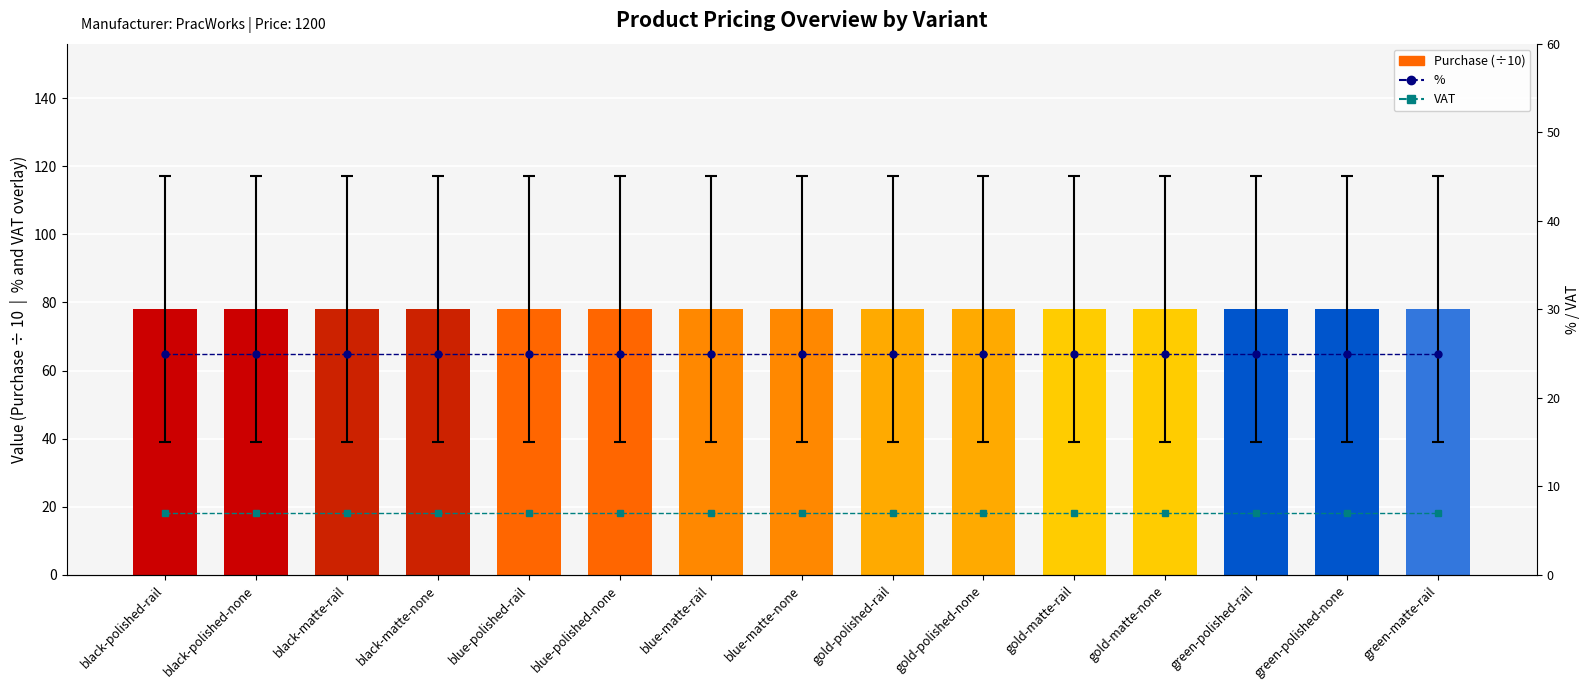

What is the minimum value for %?

25